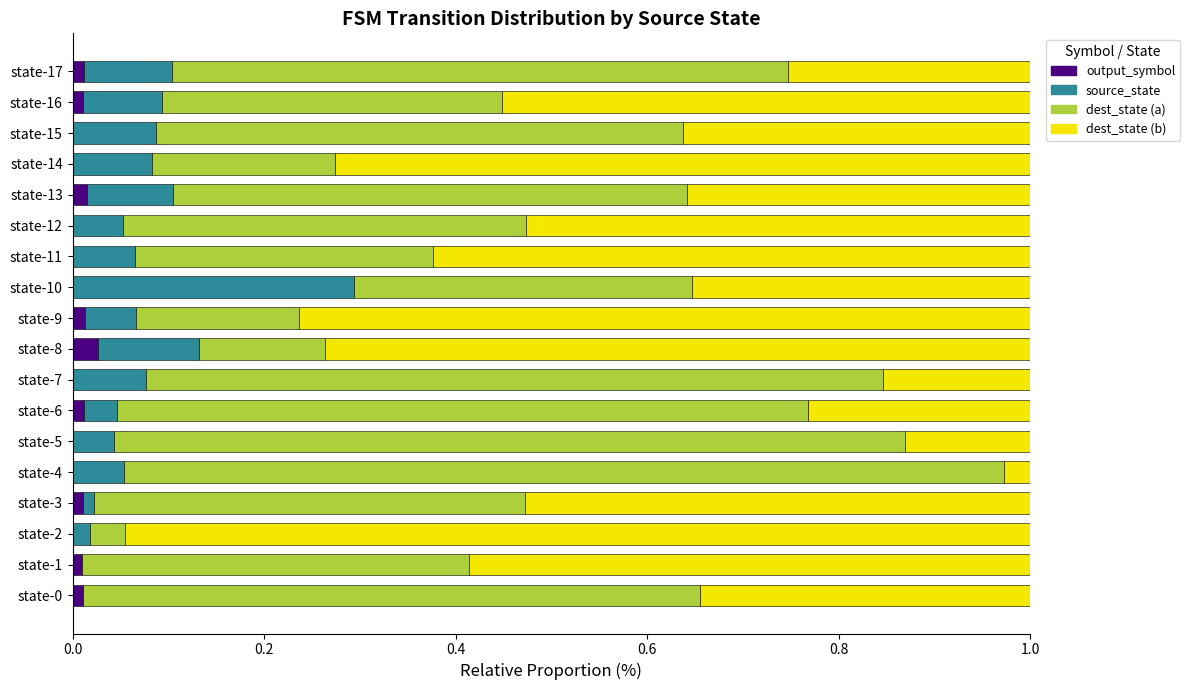

The output_symbol series shows 0.0 at state-8. True or false?

True